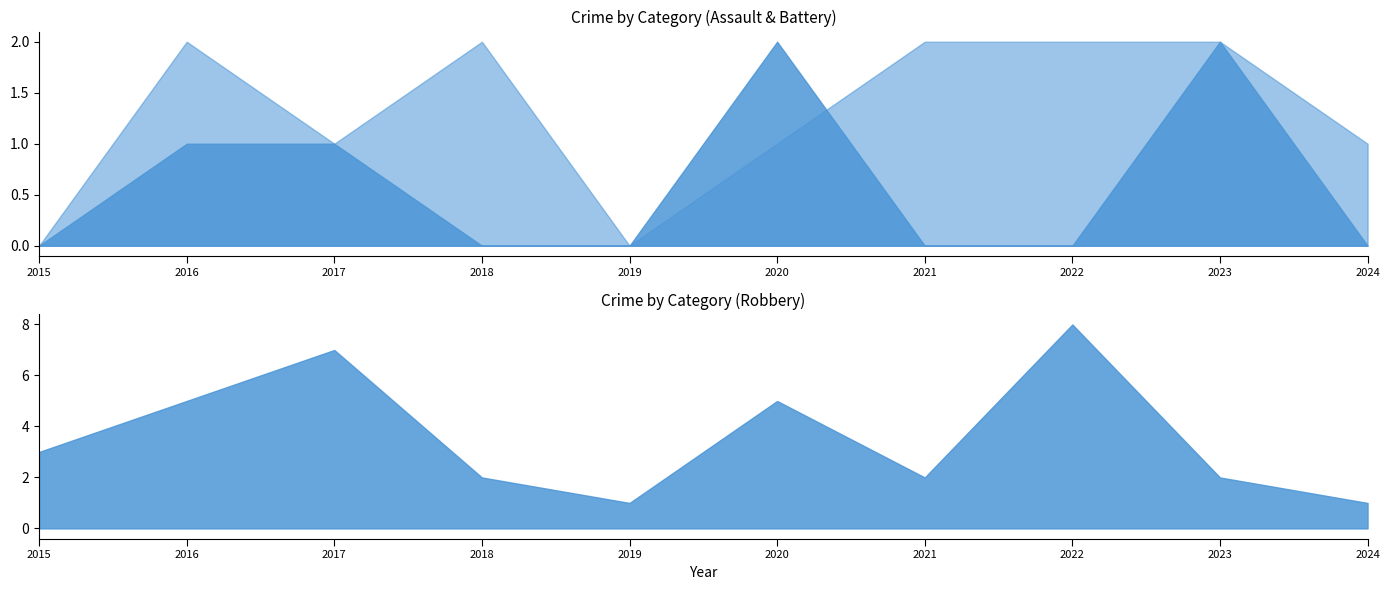

What is the minimum value for Robbery?

1